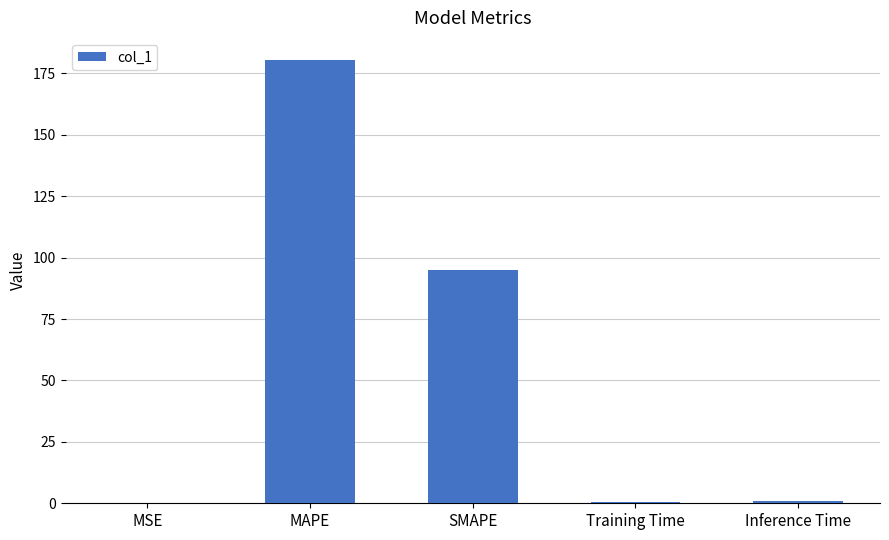

Where is the data nearest to the value 90?

SMAPE